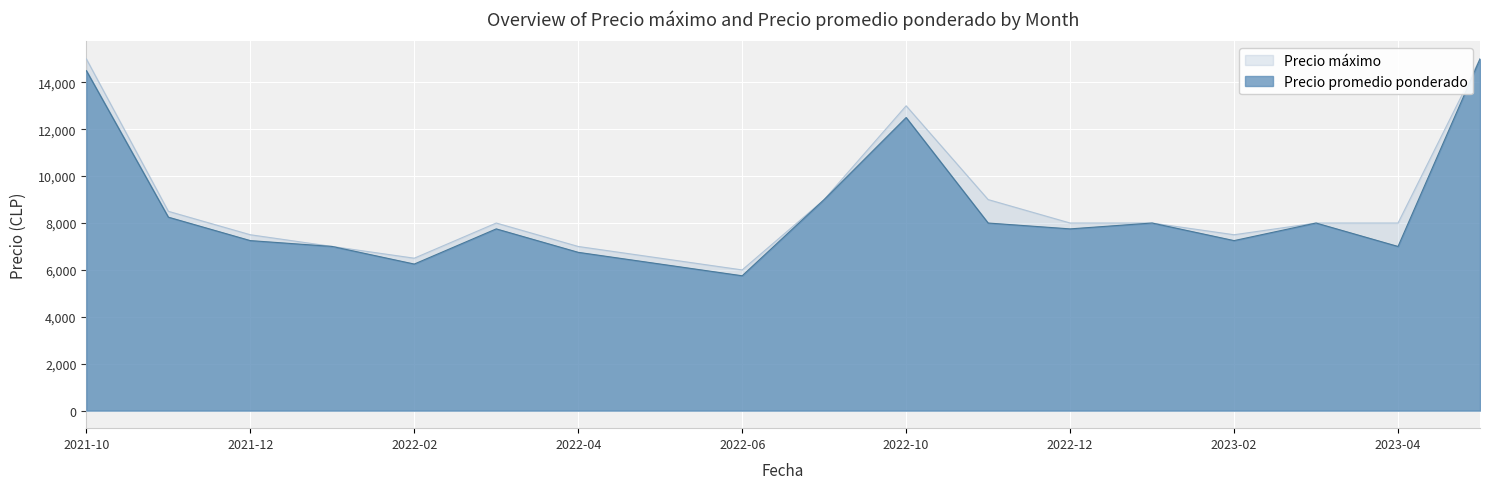

True or false: Precio promedio ponderado and Precio máximo intersect in this chart.

False